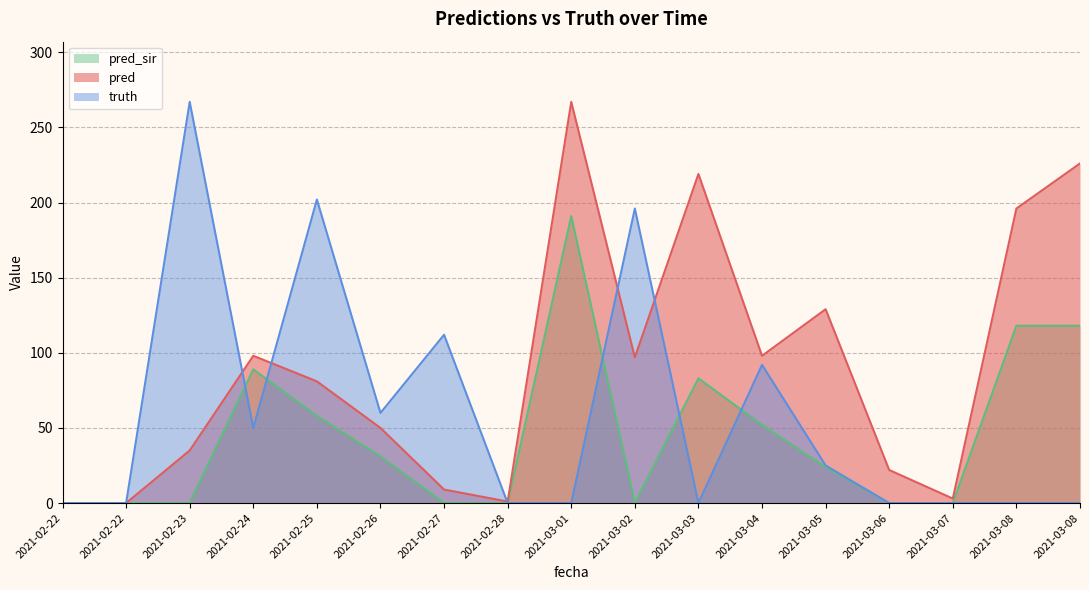

What are all the series names shown in the legend?

pred_sir, pred, truth